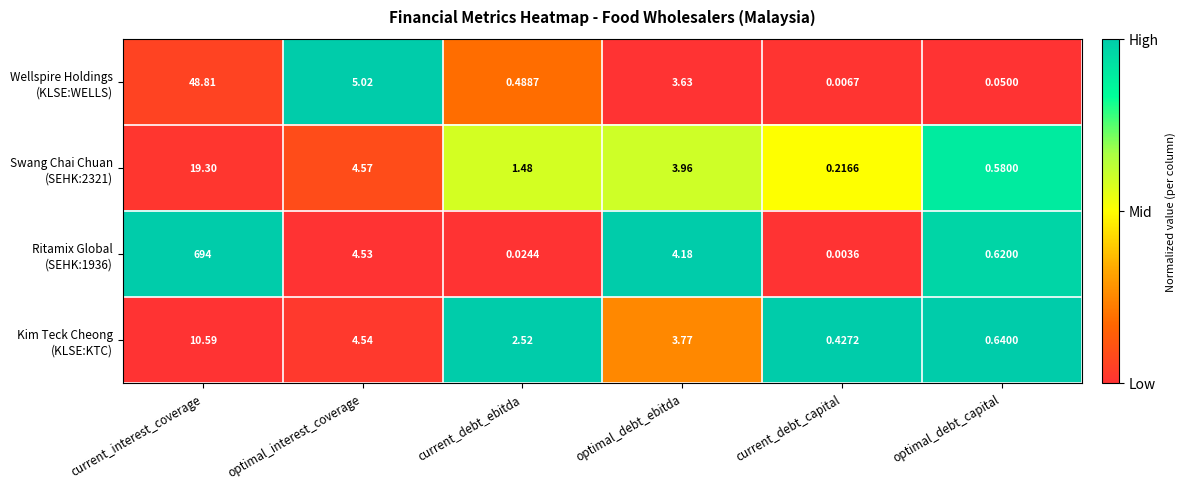

How many distinct data groups are displayed?

4